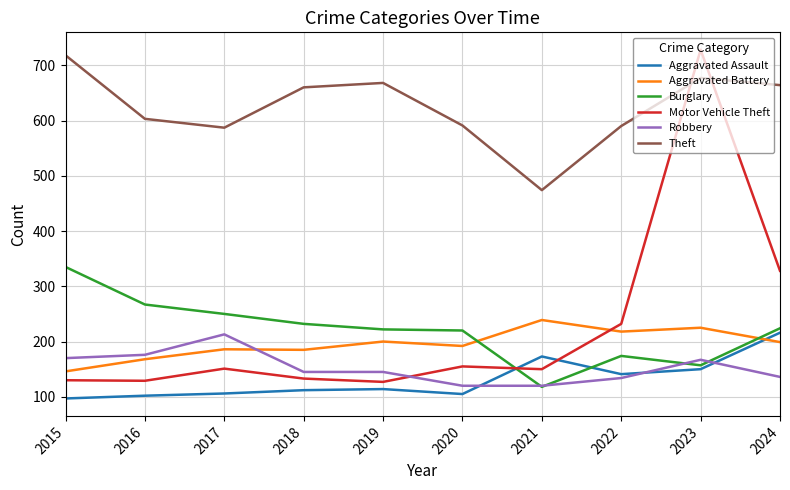

True or false: Aggravated Battery has more than 1 interior local peaks.

True